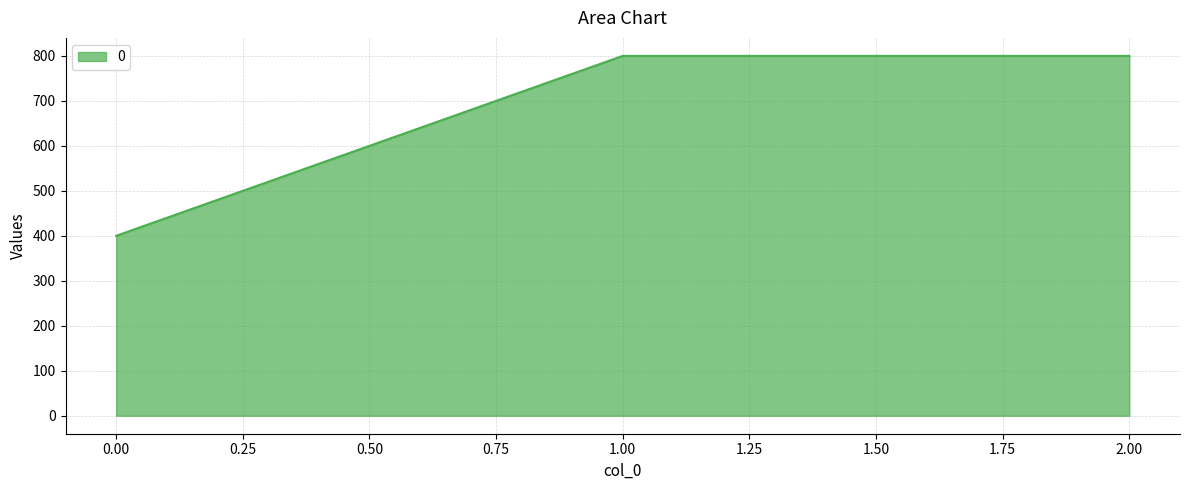

What is the change in value from 0.00 to 1.00?

+400